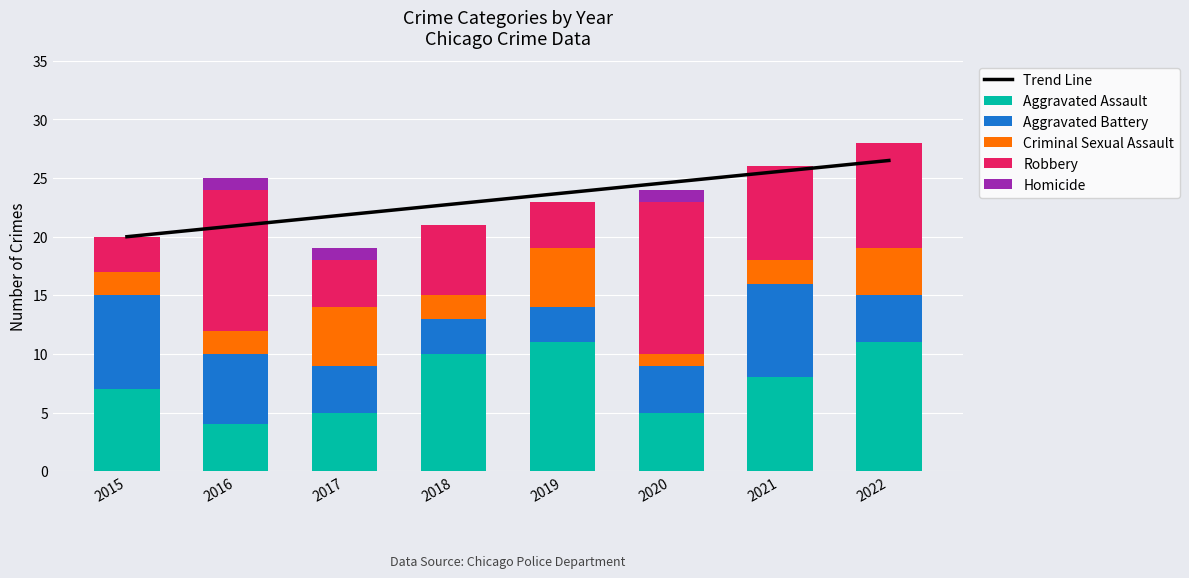

Is it true that Criminal Sexual Assault equals 6.8 at 2022?

False